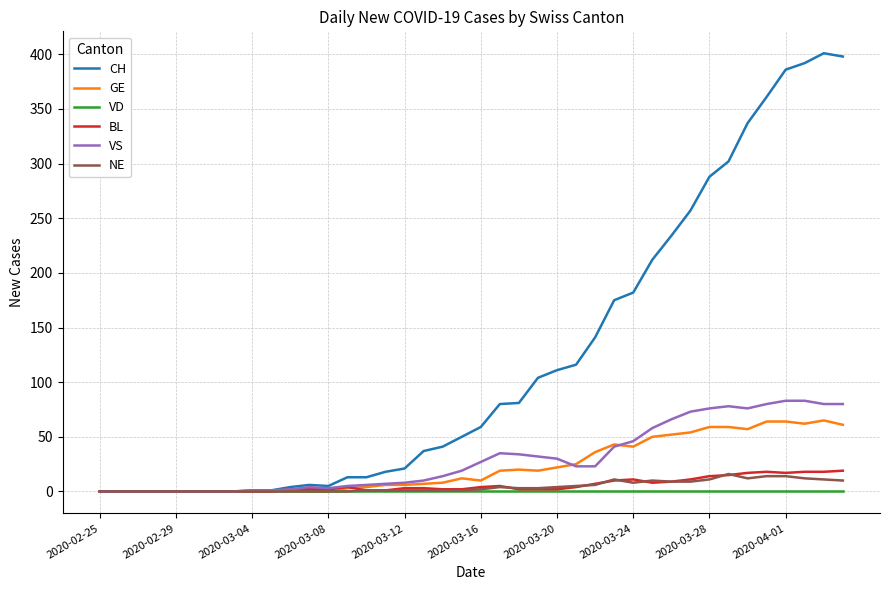

What is the maximum value for VS?

83